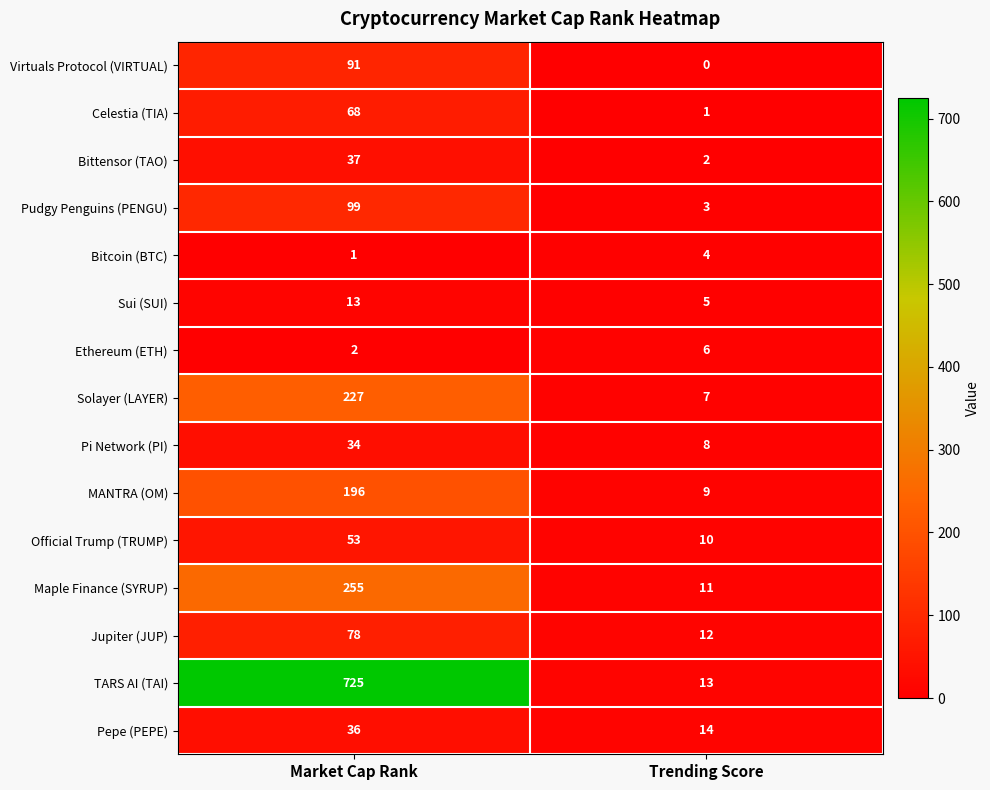

What is the difference between the maximum and minimum values in the Pi Network (PI) series?

26